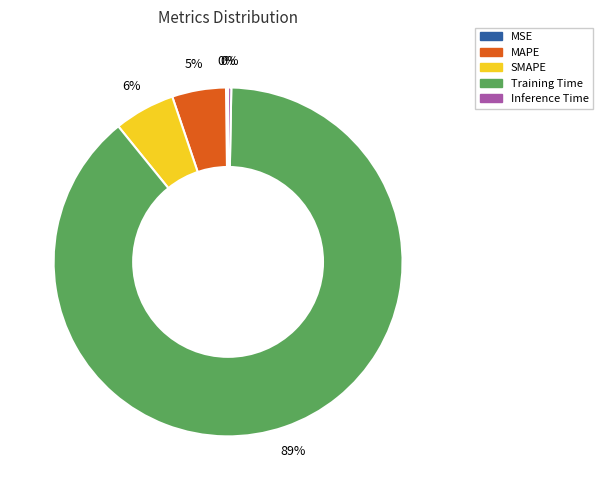

Between MAPE and Inference Time, which is larger?

MAPE